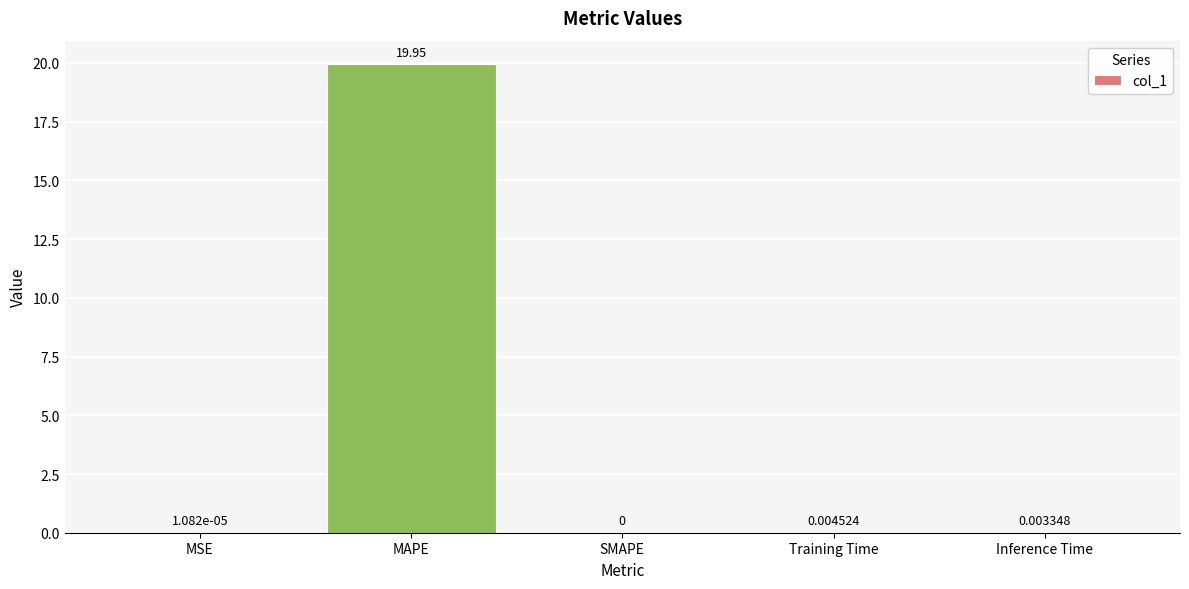

Where is the data nearest to the value 9?

Training Time